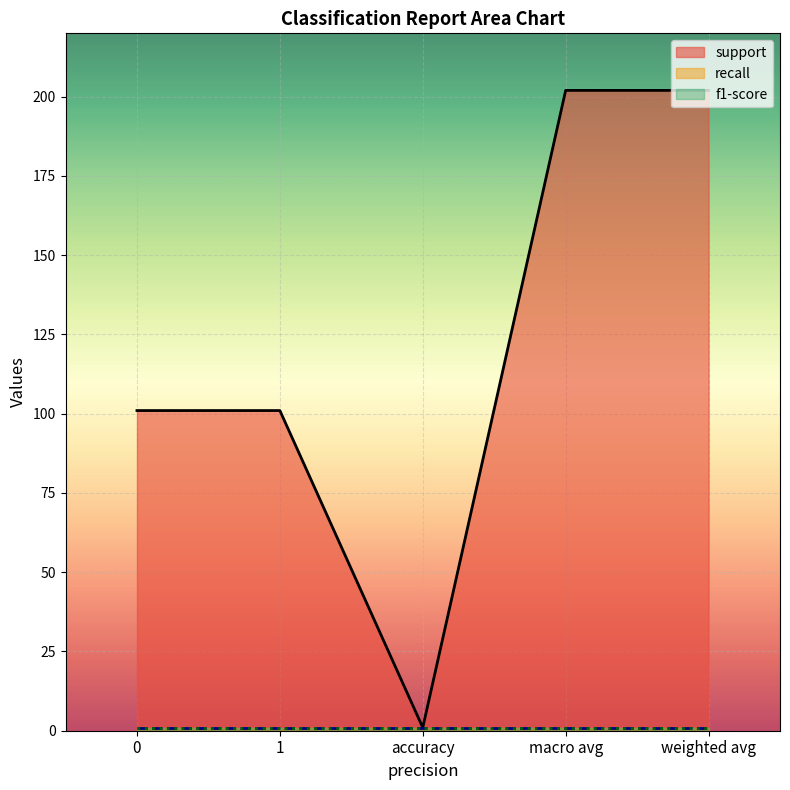

What position from the left is 1?

2